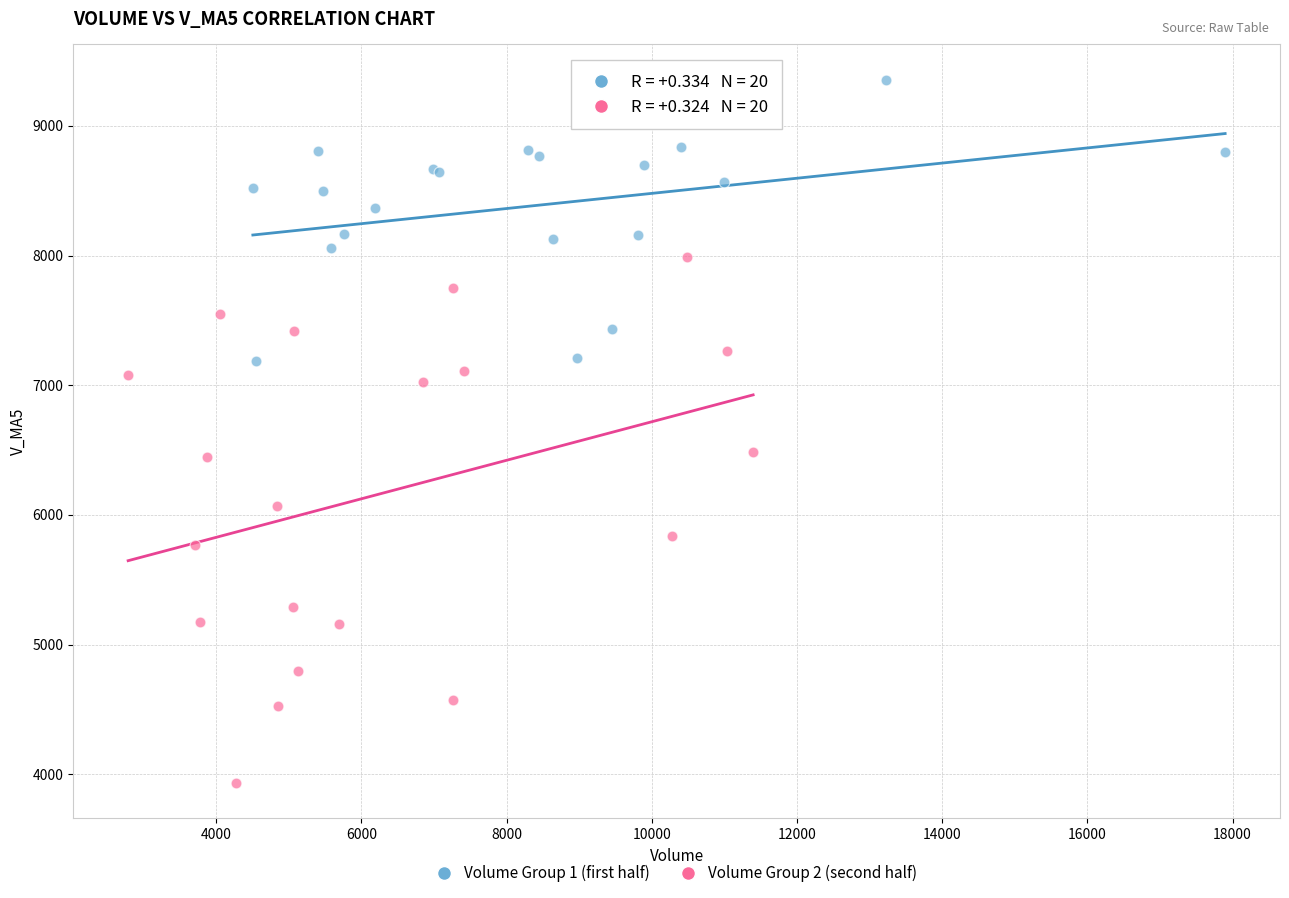

Which series contains the lowest Y value?

Volume Group 2 (second half)